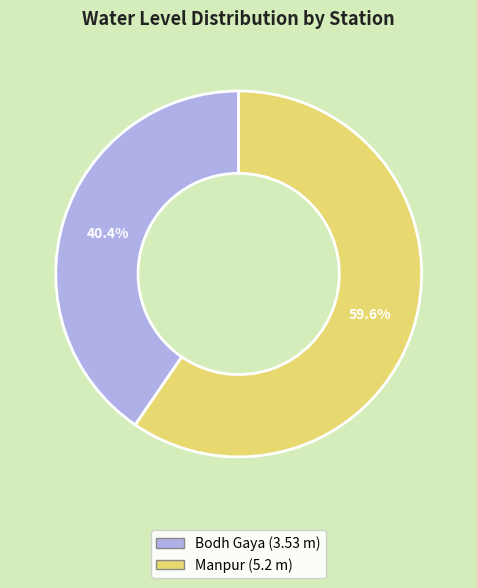

Is Bodh Gaya the majority of the pie?

No